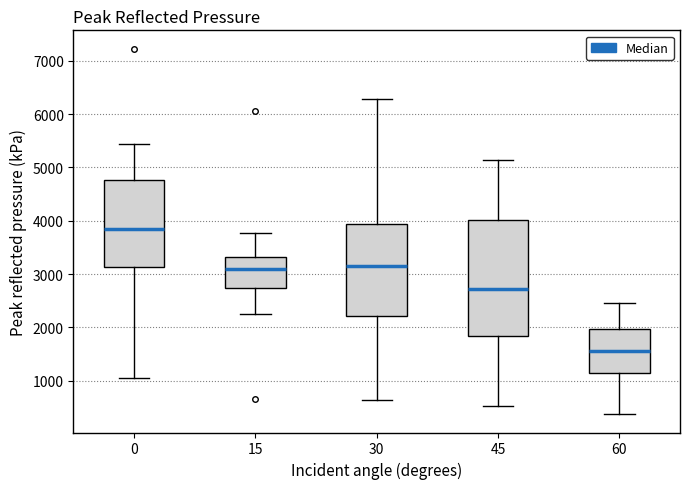

Reading left to right, read every box against the y-axis: the position of its median line, the range the box covers, and the ends of its whiskers. The values are not printed on the chart, so give them approximately, as read against the axis.

0: median 3800, box 3100 to 4800, whiskers 1000 to 5400
15: median 3100, box 2700 to 3300, whiskers 2200 to 3800
30: median 3100, box 2200 to 3900, whiskers 600 to 6300
45: median 2700, box 1800 to 4000, whiskers 500 to 5100
60: median 1600, box 1100 to 2000, whiskers 400 to 2500